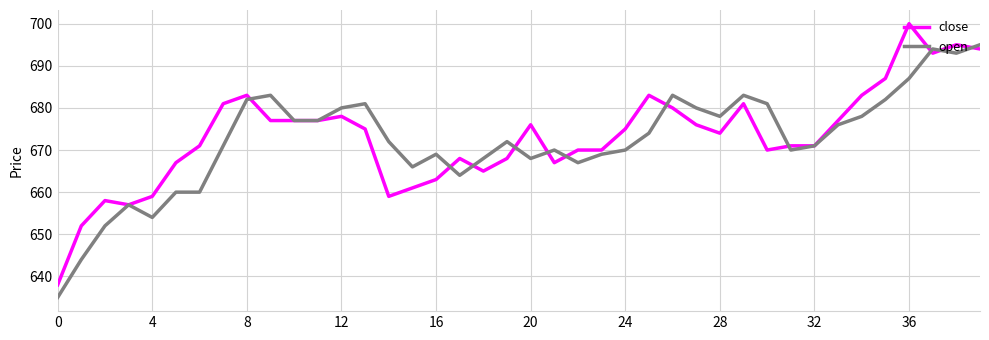

What is the maximum value for close?

700